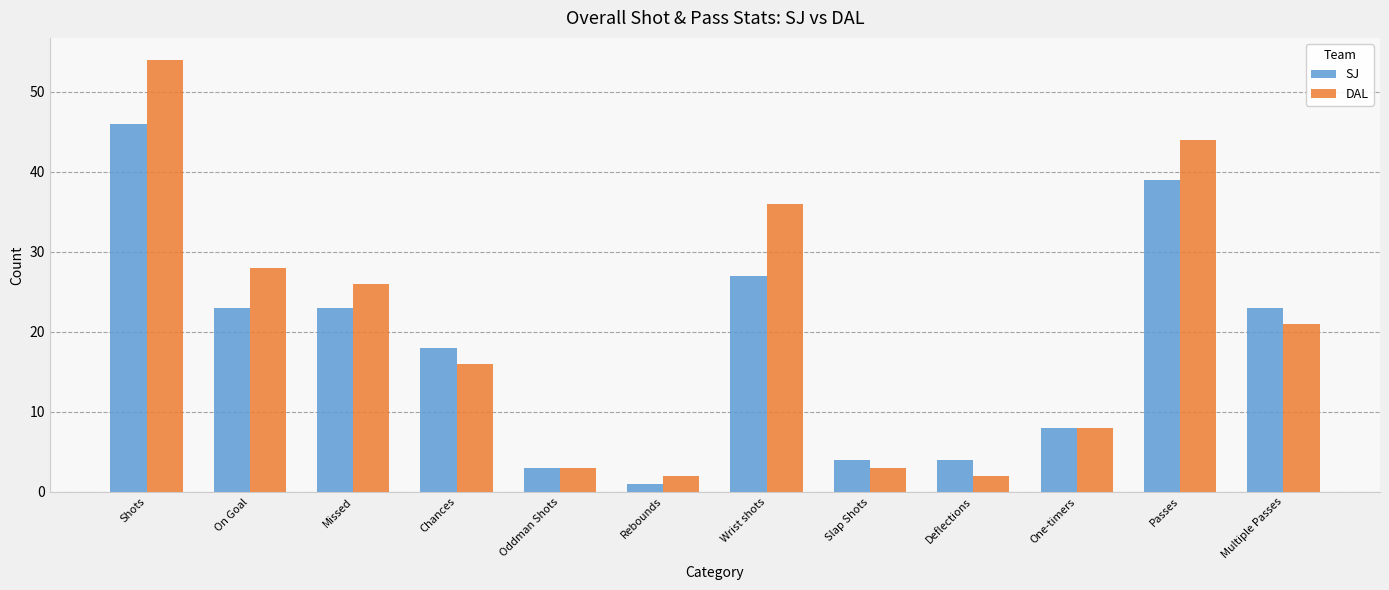

Between Deflections and One-timers, which series saw the biggest shift?

DAL